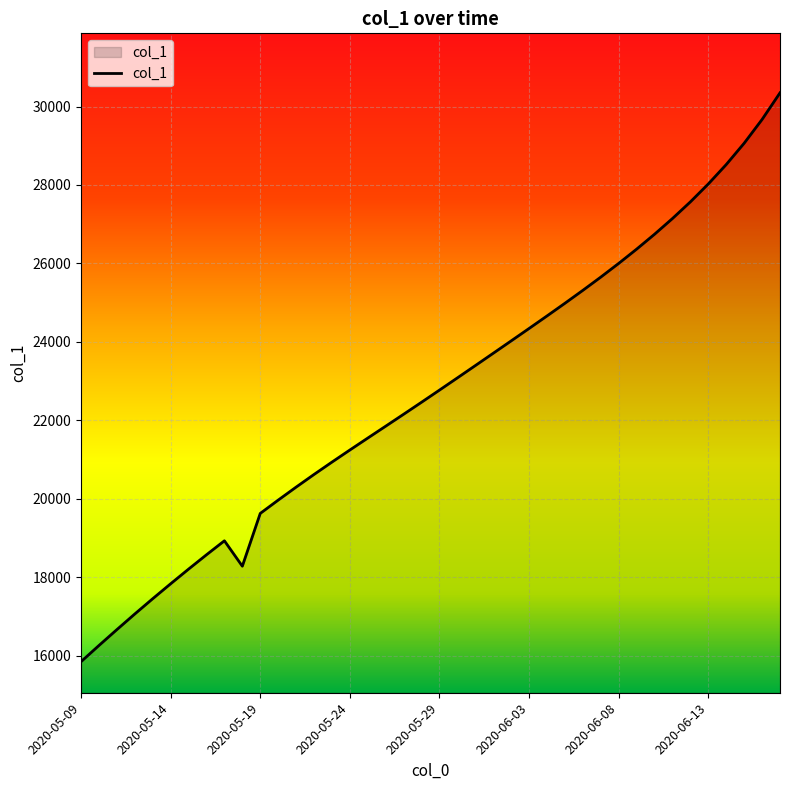

What is the smallest value displayed?

15842.6